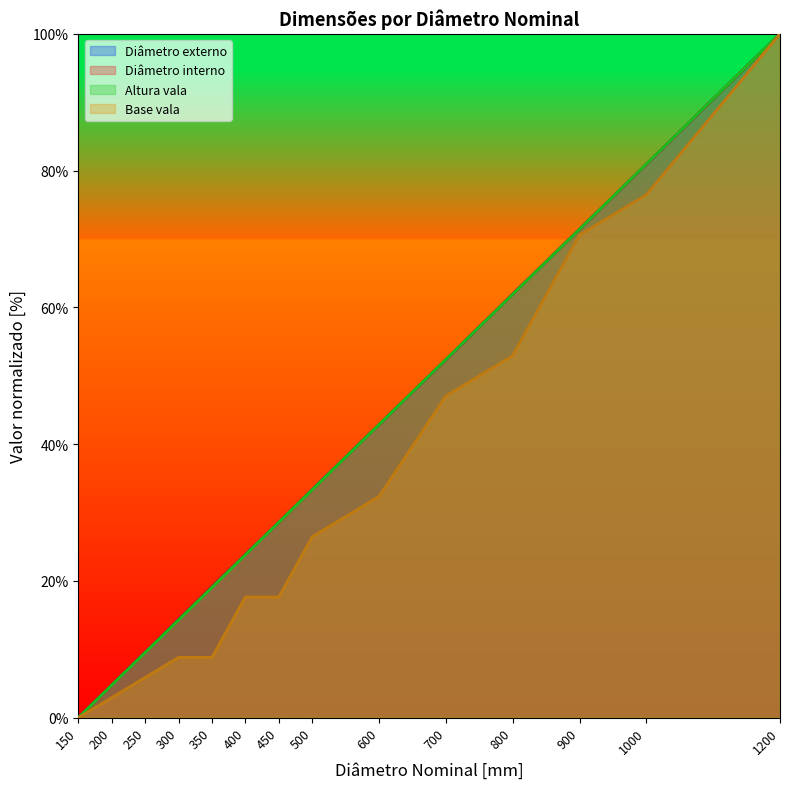

List the series in order of their peak value, lowest first.

Diâmetro externo, Diâmetro interno, Altura vala, Base vala